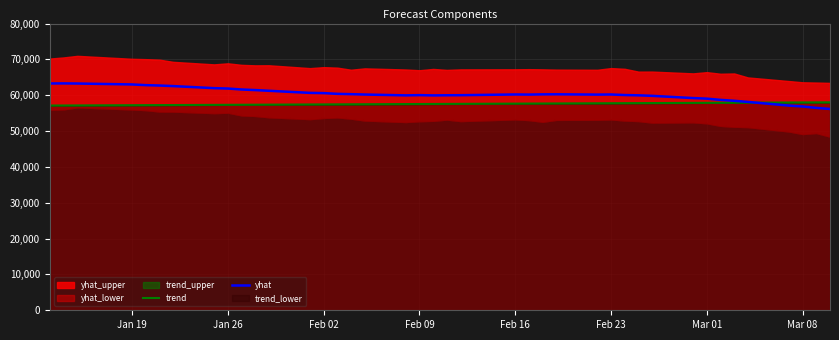

What is the average value of the trend series?

57584.1